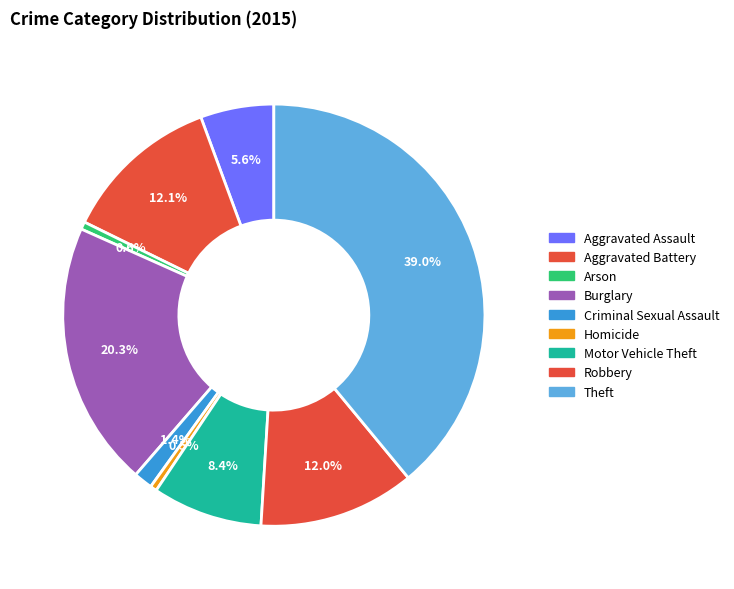

Rank the categories by value from highest to lowest.

Theft, Burglary, Aggravated Battery, Robbery, Motor Vehicle Theft, Aggravated Assault, Criminal Sexual Assault, Arson, Homicide